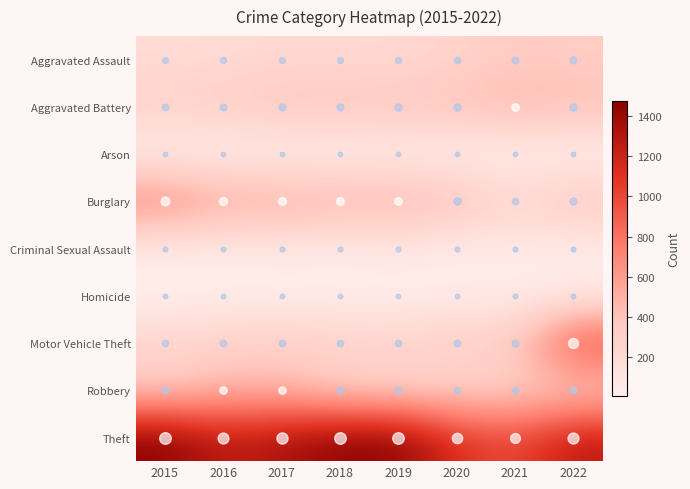

Reading left to right, transcribe all the data shown in this chart.

Aggravated Assault: 2015=194	2016=206	2017=224	2018=225	2019=223	2020=273	2021=352	2022=326
Aggravated Battery: 2015=316	2016=336	2017=400	2018=389	2019=407	2020=416	2021=479	2022=441
Arson: 2015=9	2016=7	2017=10	2018=7	2019=12	2020=17	2021=12	2022=11
Burglary: 2015=738	2016=576	2017=562	2018=506	2019=517	2020=425	2021=261	2022=383
Criminal Sexual Assault: 2015=46	2016=50	2017=61	2018=60	2019=77	2020=48	2021=61	2022=54
Homicide: 2015=15	2016=26	2017=33	2018=25	2019=22	2020=41	2021=38	2022=36
Motor Vehicle Theft: 2015=263	2016=304	2017=312	2018=298	2019=290	2020=333	2021=348	2022=1028
Robbery: 2015=337	2016=454	2017=460	2018=301	2019=287	2020=263	2021=300	2022=304
Theft: 2015=1474	2016=1259	2017=1339	2018=1461	2019=1459	2020=1125	2021=998	2022=1272